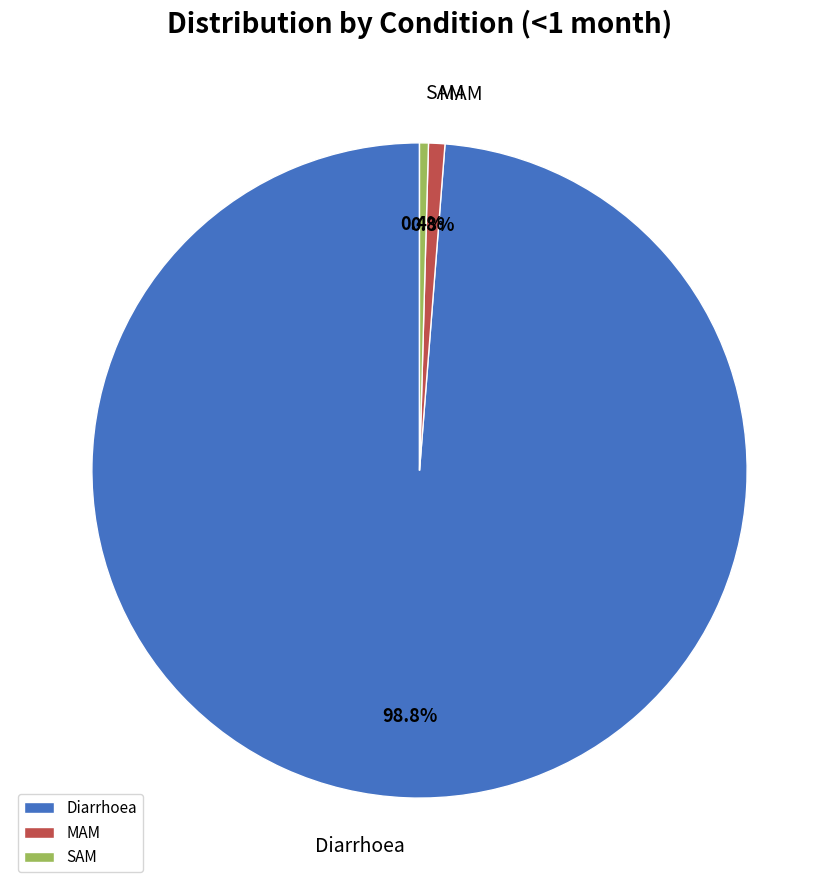

How many slices are in this pie chart?

3